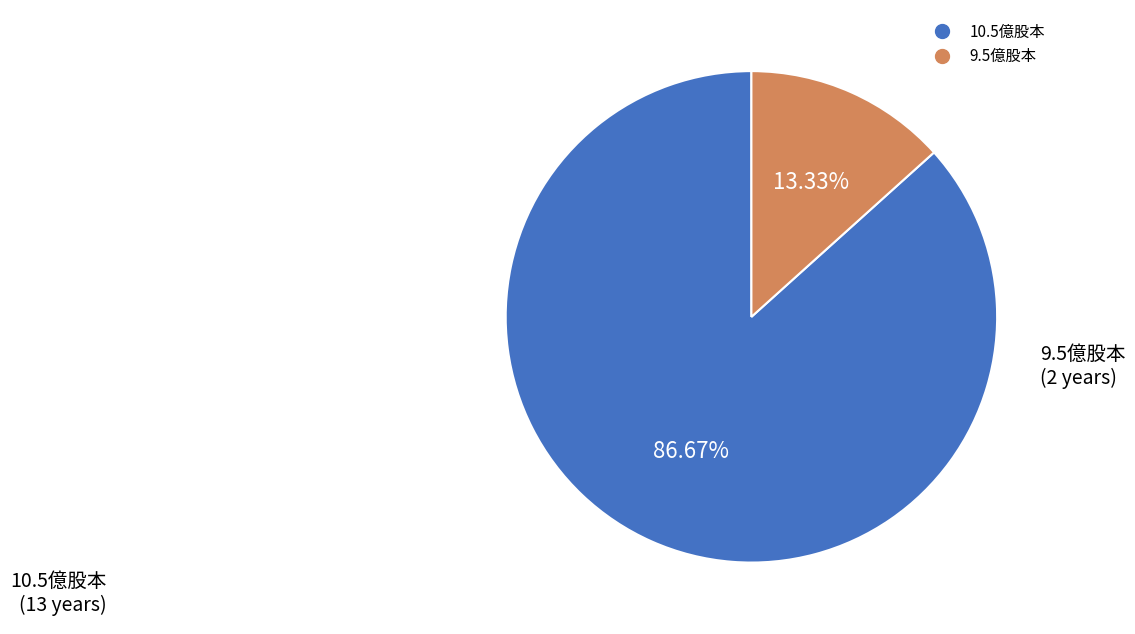

Is there a majority slice in this chart?

Yes